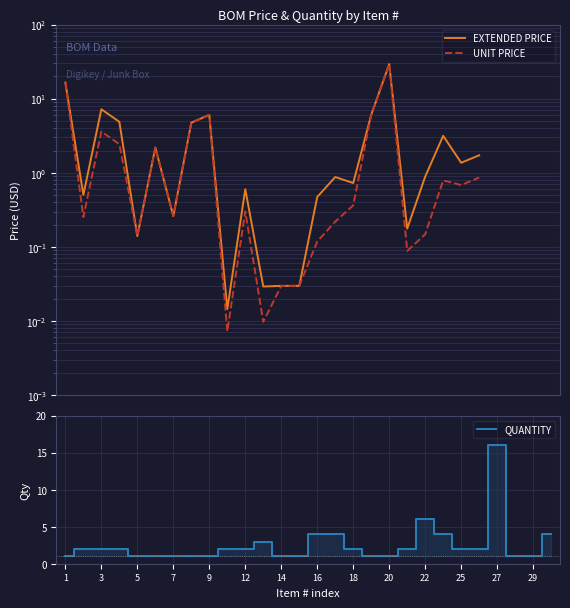

Which series has the largest range (max minus min)?

UNIT PRICE